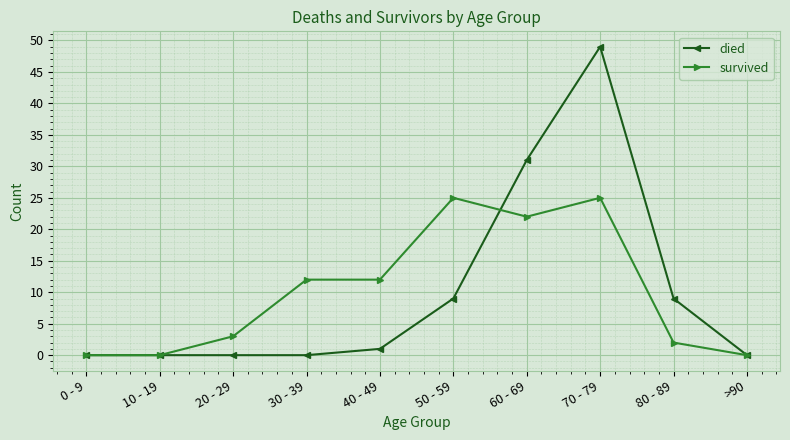

What is the label of the 9th point from the left?

80 - 89